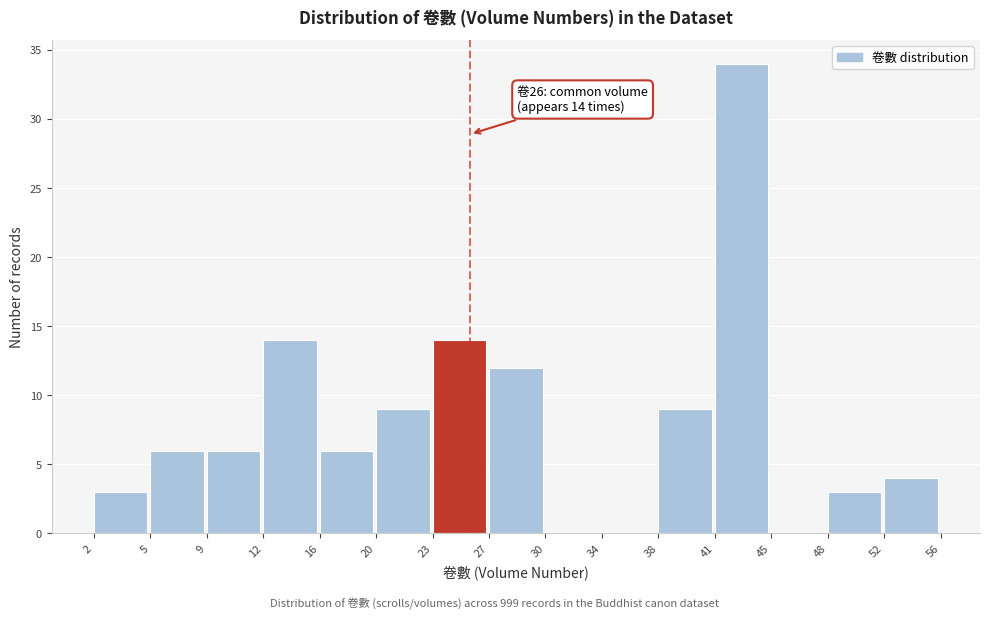

Reading left to right, what are all the values shown in this chart?

2=3	5=6	9=6	12=14	16=6	20=9	23=14	27=12	30=0	34=0	38=9	41=34	45=0	48=3	52=4